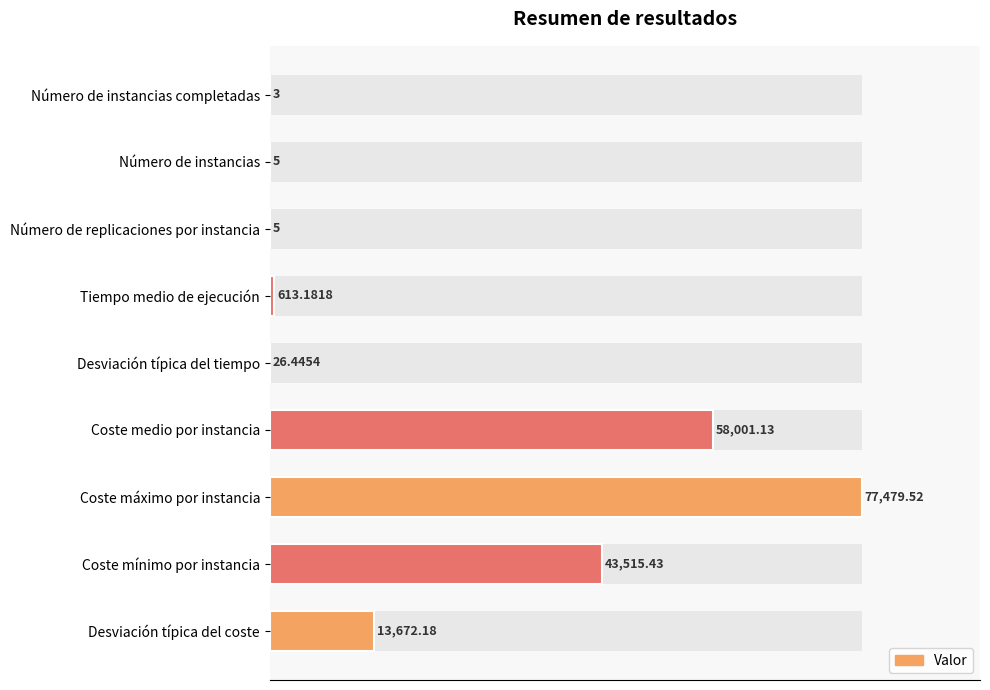

True or false: the data shows 48.6 at Coste máximo por instancia.

False